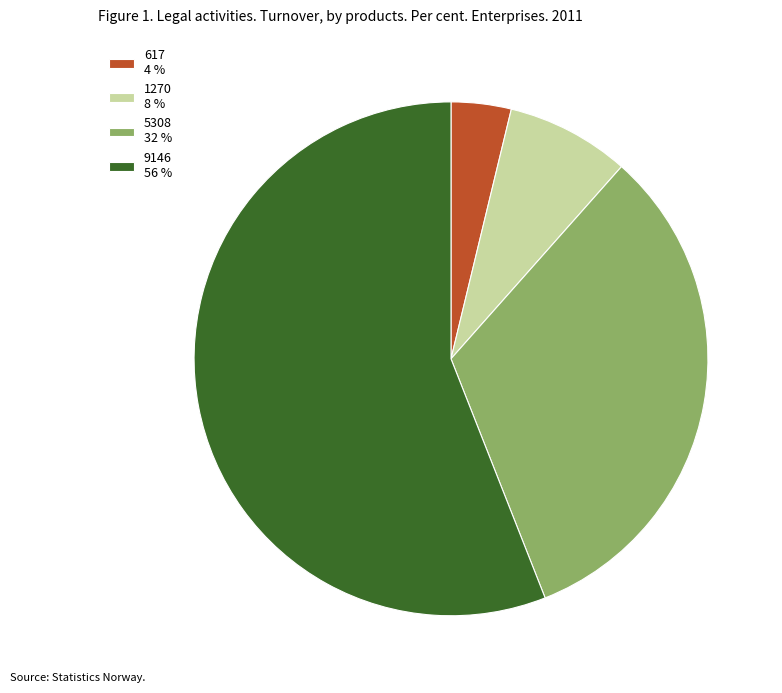

Is the sum of 5308 32 % and 617 4 % greater than half?

No